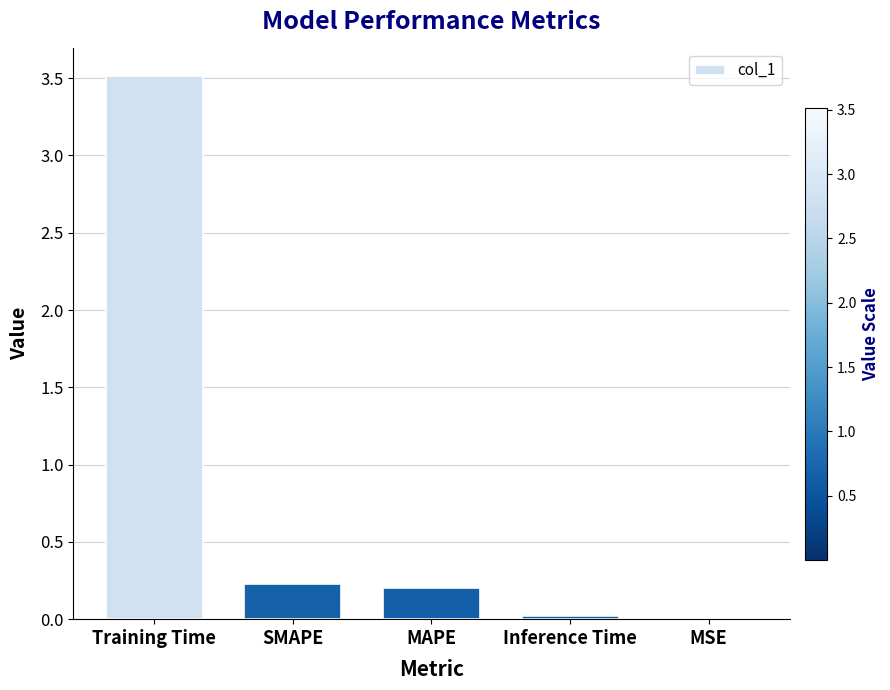

The chart shows a value of 0.2 at MAPE. True or false?

True